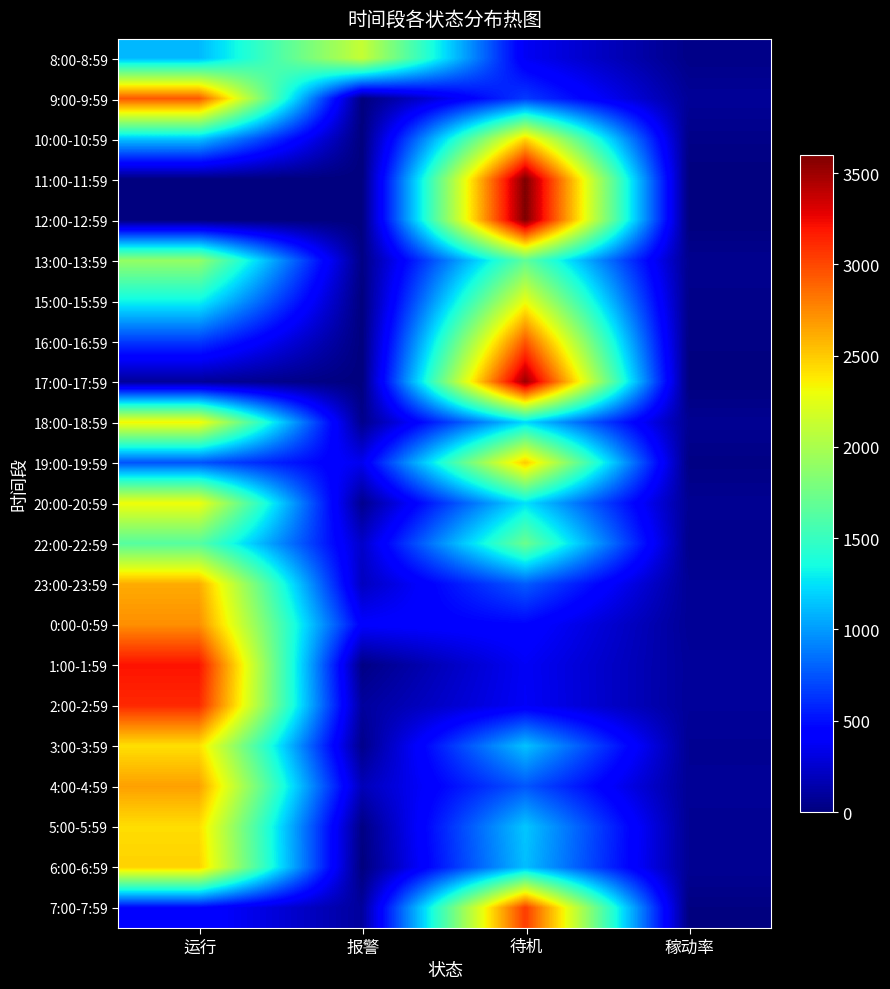

At 运行, list the series in order from smallest to largest.

11:00-11:59, 12:00-12:59, 17:00-17:59, 7:00-7:59, 16:00-16:59, 19:00-19:59, 8:00-8:59, 10:00-10:59, 15:00-15:59, 22:00-22:59, 13:00-13:59, 20:00-20:59, 18:00-18:59, 3:00-3:59, 5:00-5:59, 6:00-6:59, 23:00-23:59, 4:00-4:59, 0:00-0:59, 9:00-9:59, 2:00-2:59, 1:00-1:59